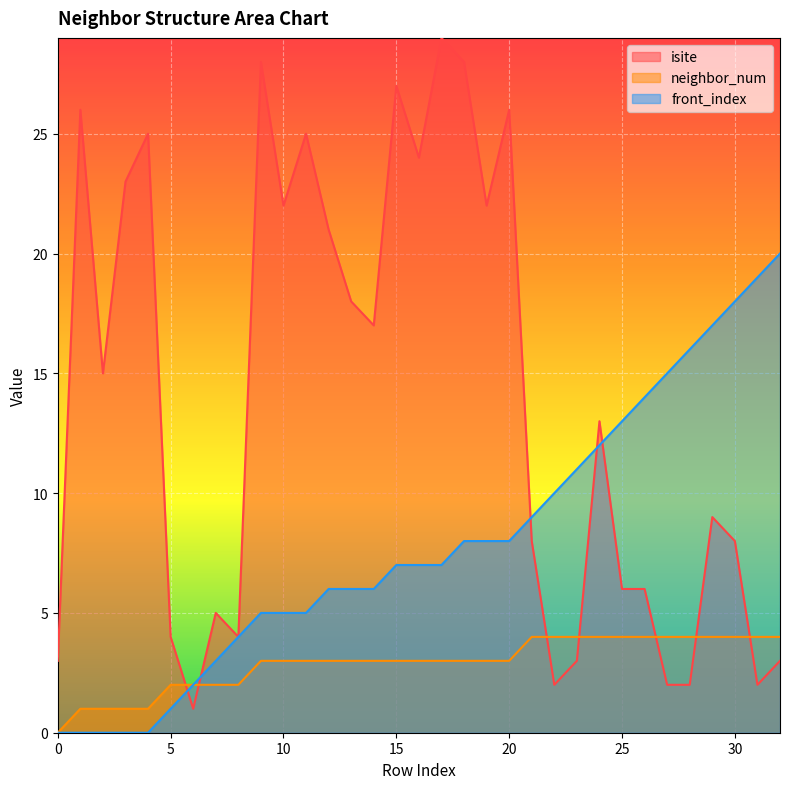

The neighbor_num series shows 3 at 10. True or false?

True